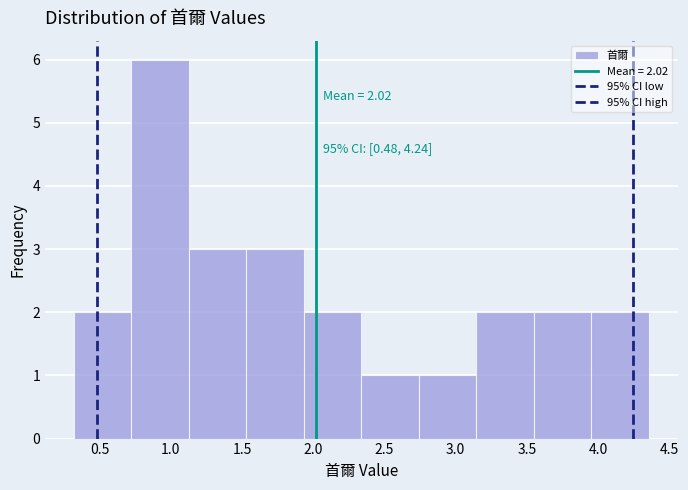

Over which range of the x-axis is the bar tallest?

0.70 to 1.15